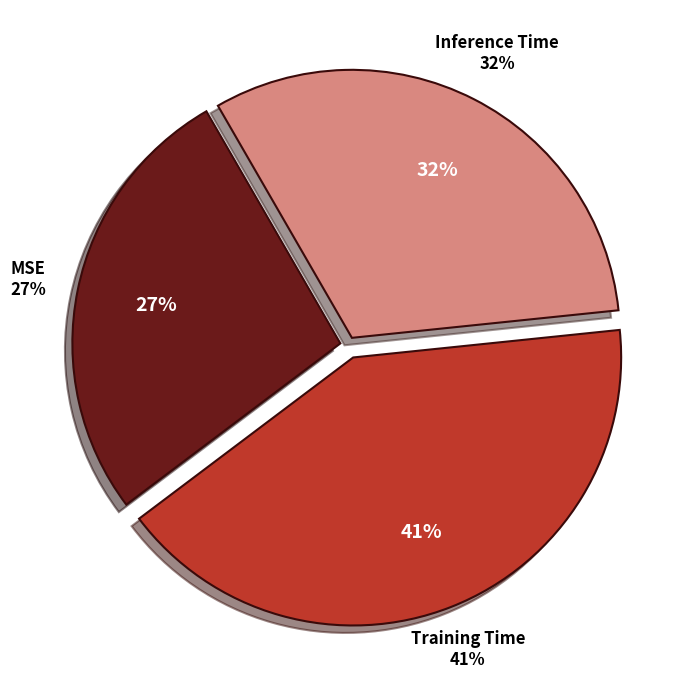

Count the number of slices in the pie.

3